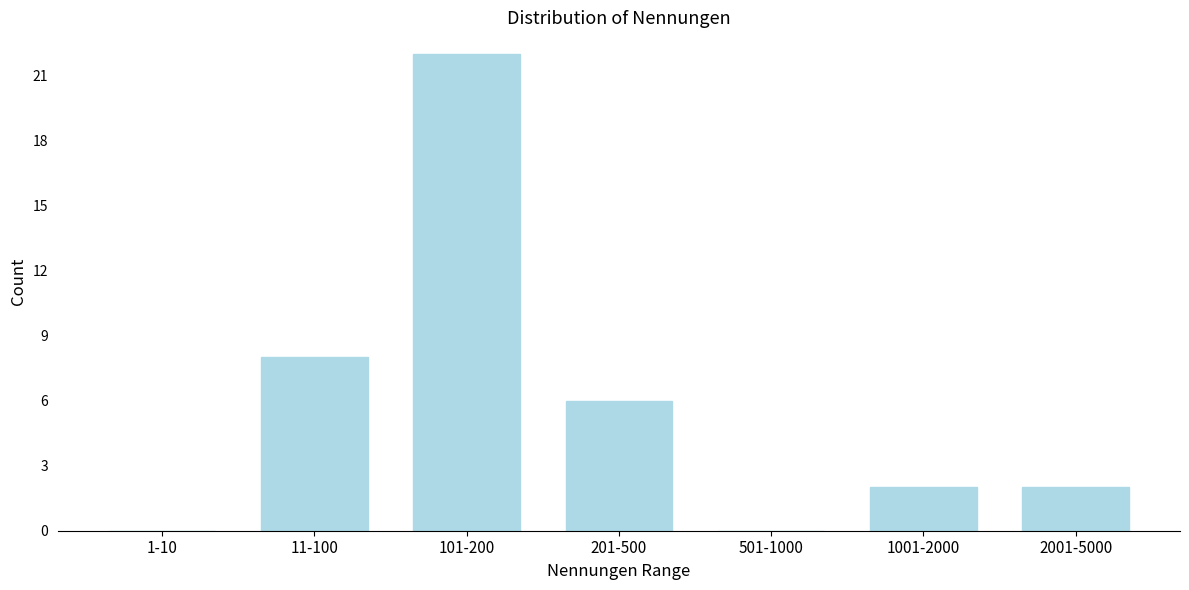

Reading left to right, transcribe all the data shown in this chart.

1-10=0	11-100=8	101-200=22	201-500=6	501-1000=0	1001-2000=2	2001-5000=2